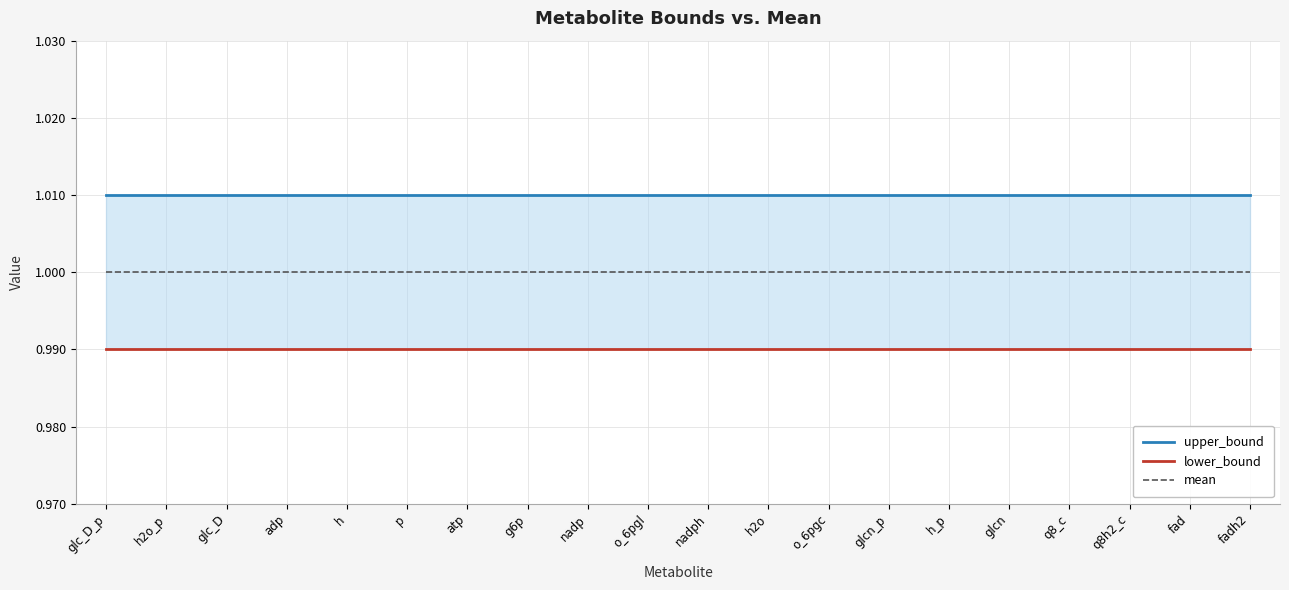

Rank the series by their average value, from highest to lowest.

upper_bound, mean, lower_bound